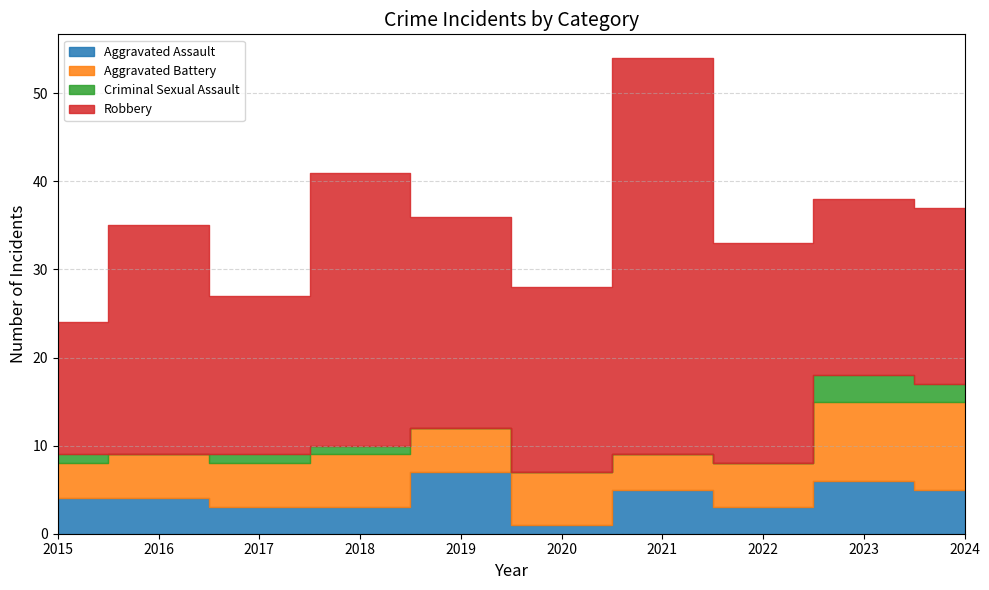

Reading left to right, transcribe all the data shown in this chart.

Aggravated Assault: 2015=4	2016=4	2017=3	2018=3	2019=7	2020=1	2021=5	2022=3	2023=6	2024=5
Aggravated Battery: 2015=4	2016=5	2017=5	2018=6	2019=5	2020=6	2021=4	2022=5	2023=9	2024=10
Criminal Sexual Assault: 2015=1	2016=0	2017=1	2018=1	2019=0	2020=0	2021=0	2022=0	2023=3	2024=2
Robbery: 2015=15	2016=26	2017=18	2018=31	2019=24	2020=21	2021=45	2022=25	2023=20	2024=20